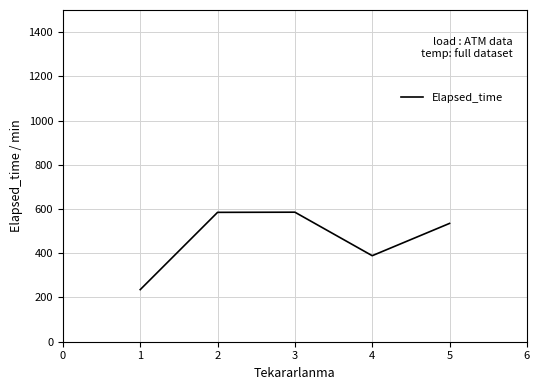

Which has a higher value, 1 or 4?

4